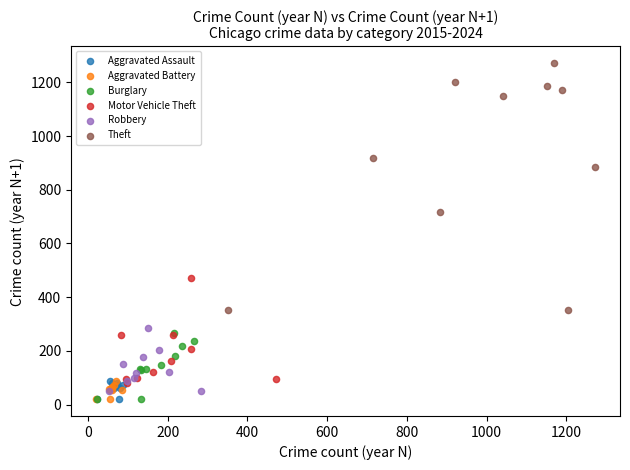

Which series reaches the maximum Y coordinate?

Theft